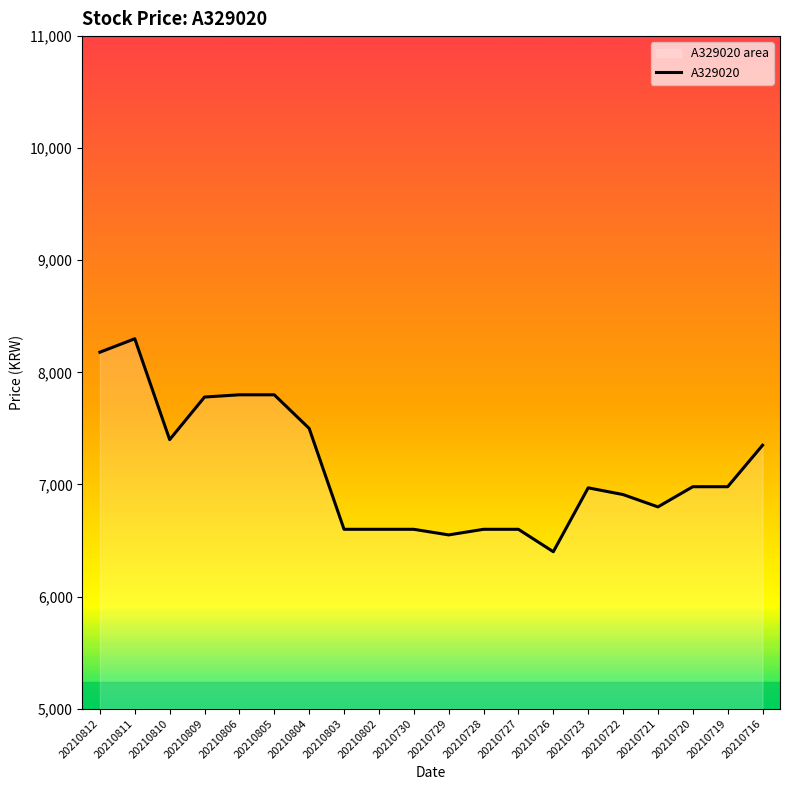

What is the value of the 6th point from the left?

7800